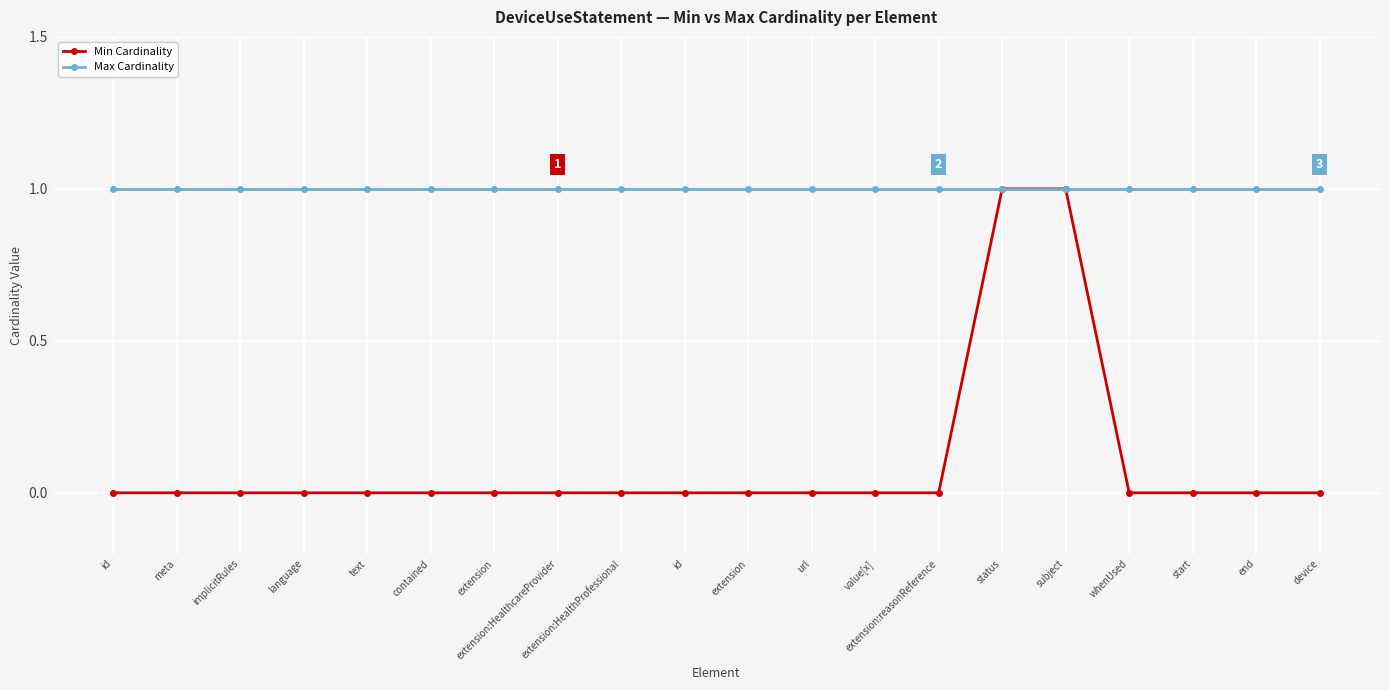

True or false: Max Cardinality and Min Cardinality intersect in this chart.

False